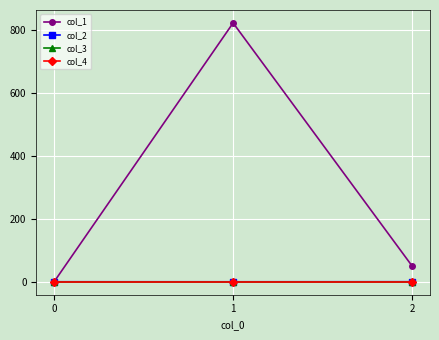

Does the chart have visible grid lines?

Yes